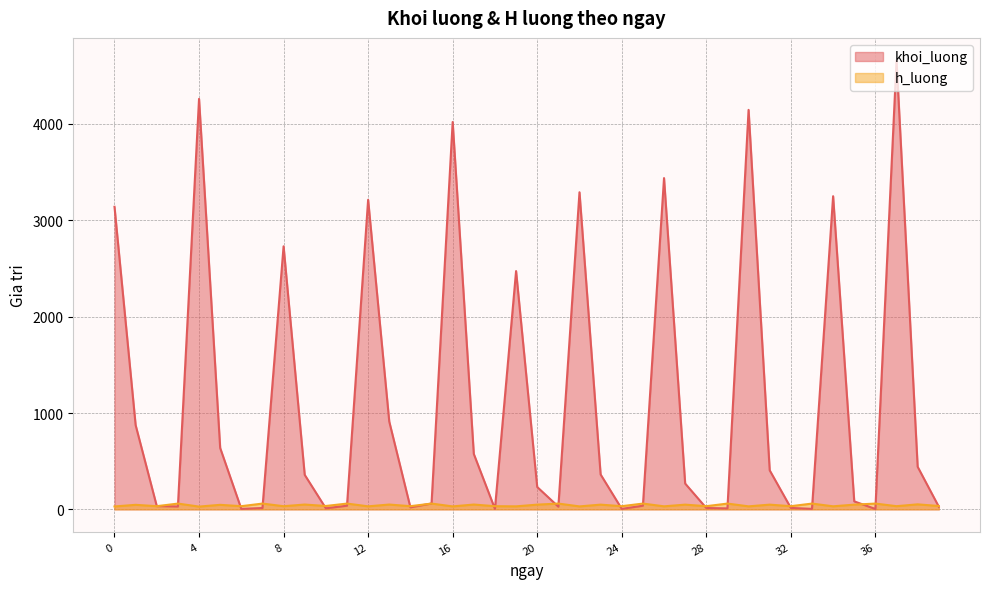

Where is h_luong nearest to the value 44?

1